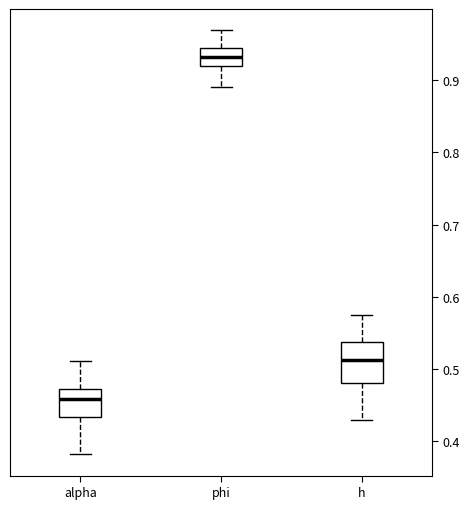

Where does the lower whisker of the box for h end on the y-axis? The values are not printed on the chart, so give them approximately, as read against the axis.

0.43